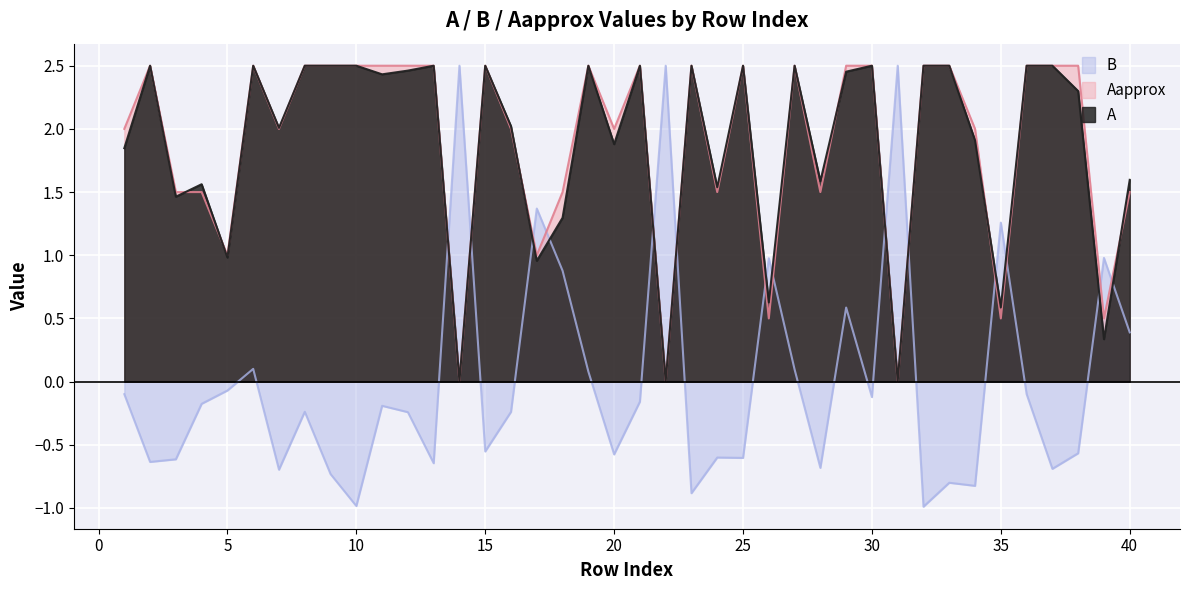

The value of A at 33 is 0.6. True or false?

False